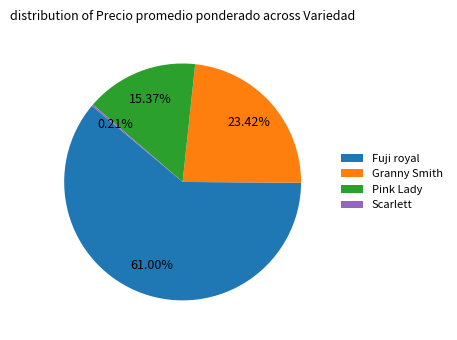

To the nearest percent, what portion does Fuji royal represent?

61%